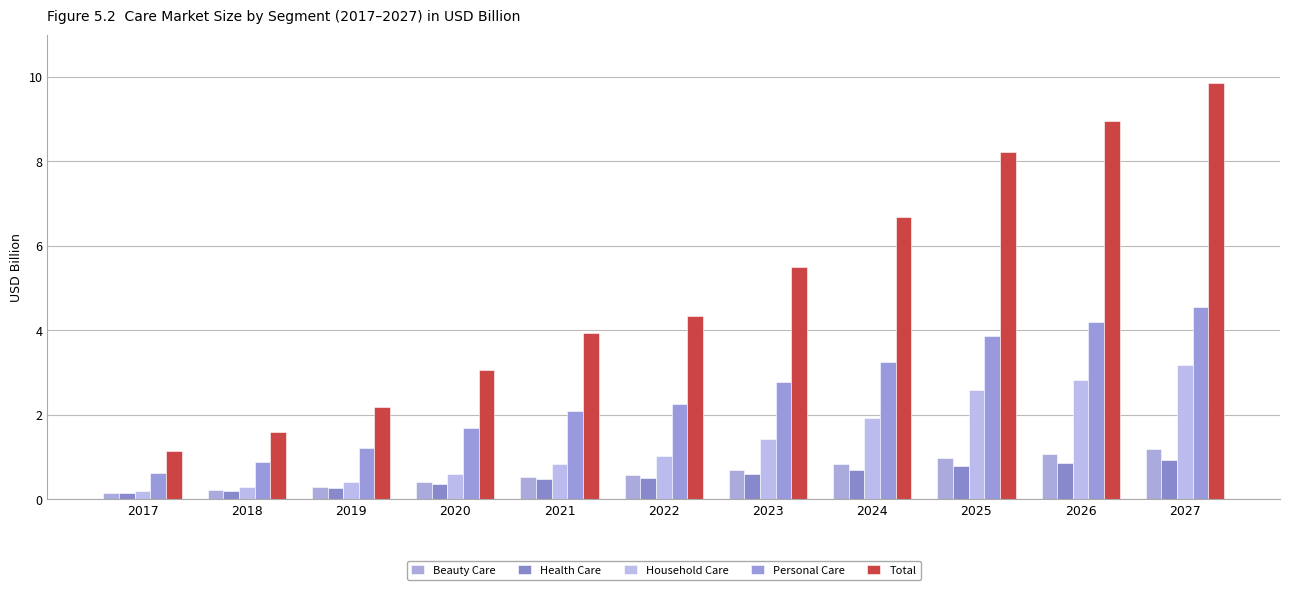

The value of Health Care at 2024 is 1.1. True or false?

False